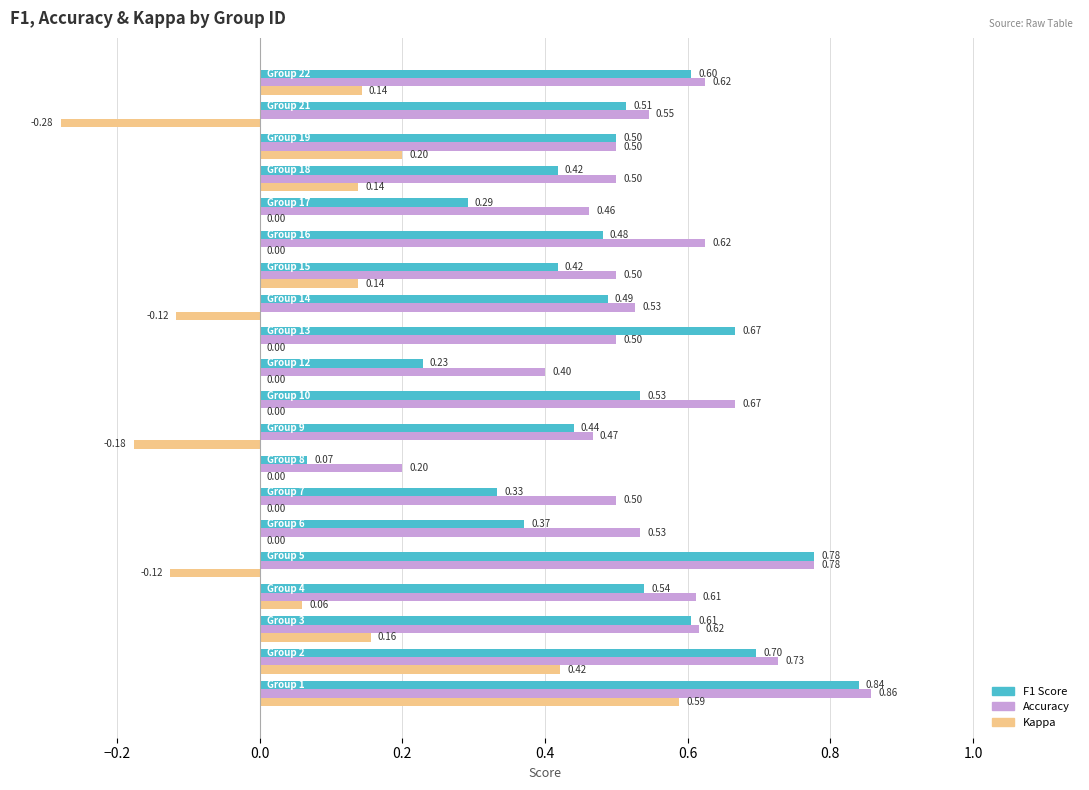

How many categories are shown in the chart?

20